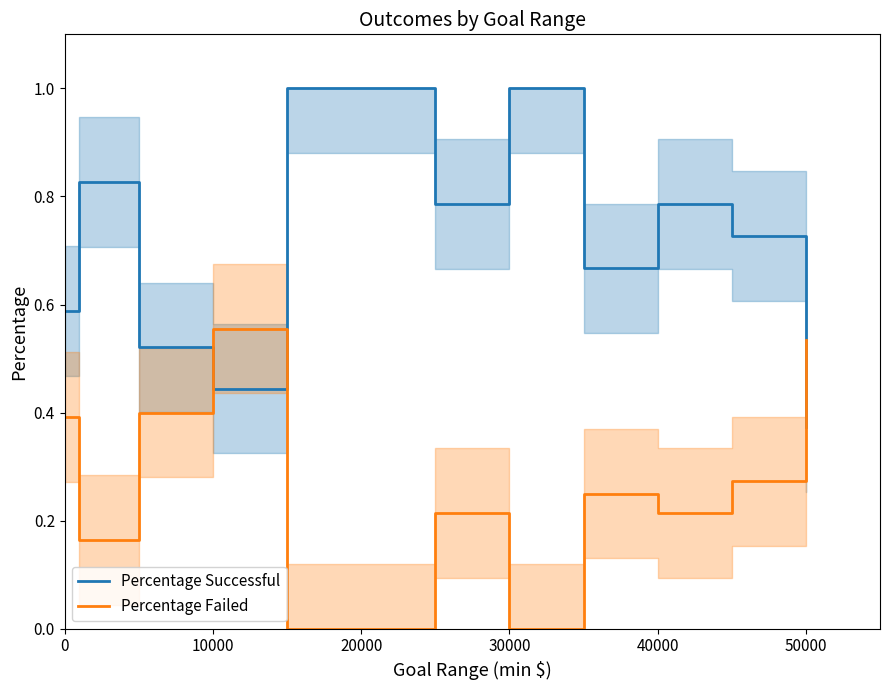

What is the average value of the Percentage Failed series?

0.2